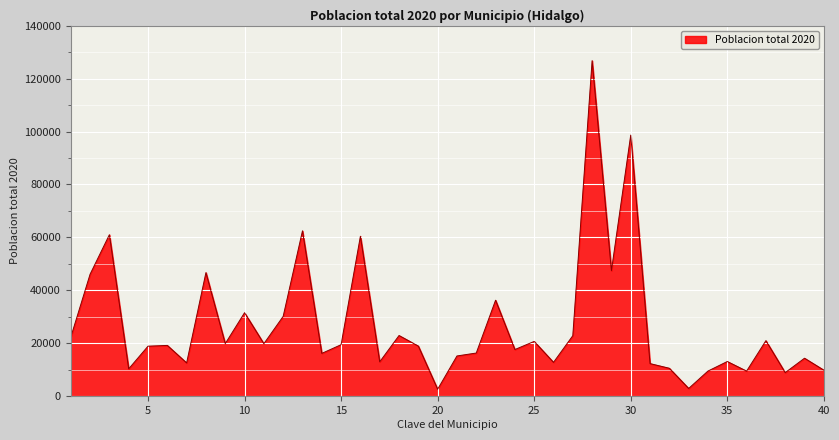

True or false: there are more than 1 points higher than both neighbors.

True